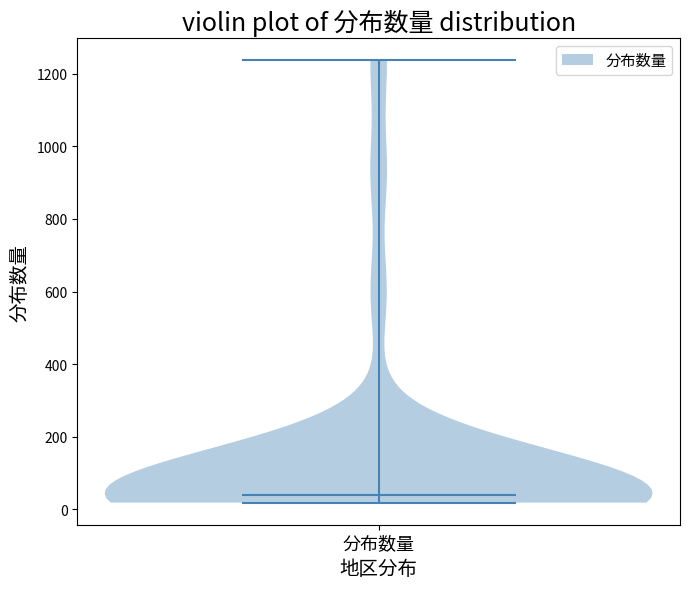

Read this violin plot against the y-axis: where its median line is, and the lowest and highest points the violin reaches. The values are not printed on the chart, so give them approximately, as read against the axis.

median line 40, lowest point 20, highest point 1240